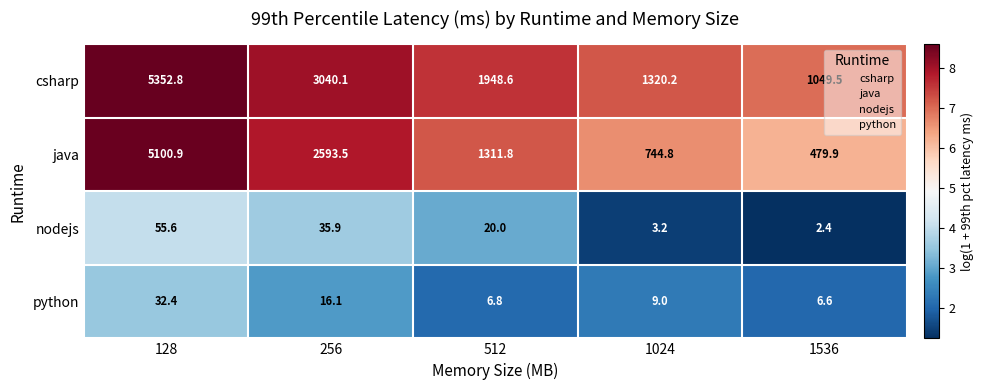

Where is csharp nearest to the value 3201?

256